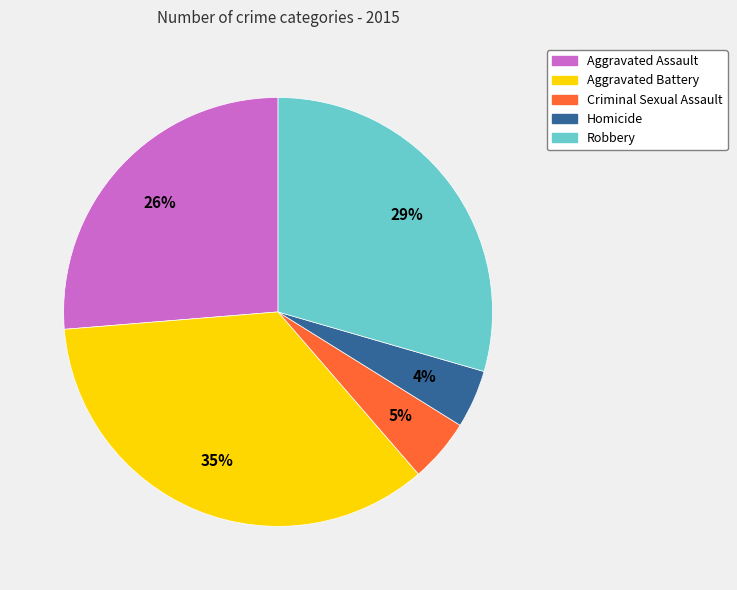

What percentage is the Criminal Sexual Assault slice, to the nearest percent?

5%